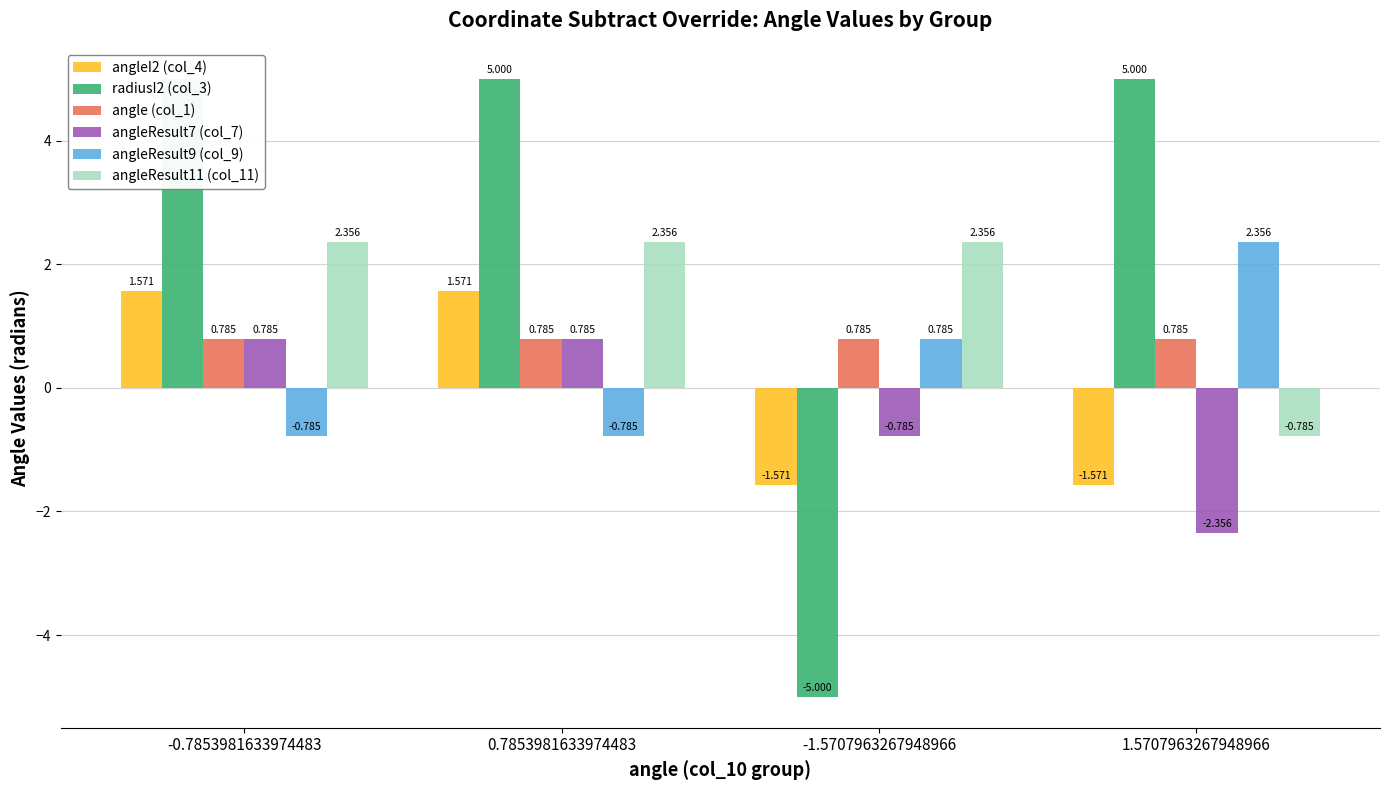

What is the label of the 4th bar from the left?

1.5707963267948966